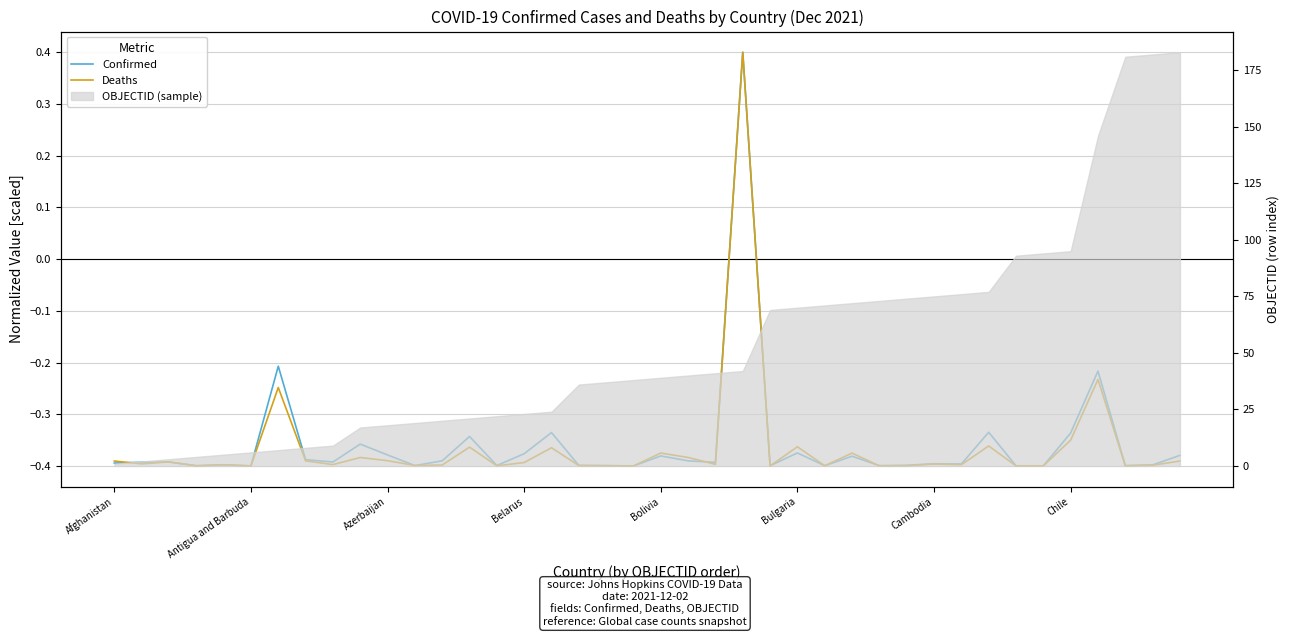

What is the difference between the maximum and minimum values in the Confirmed series?

0.8